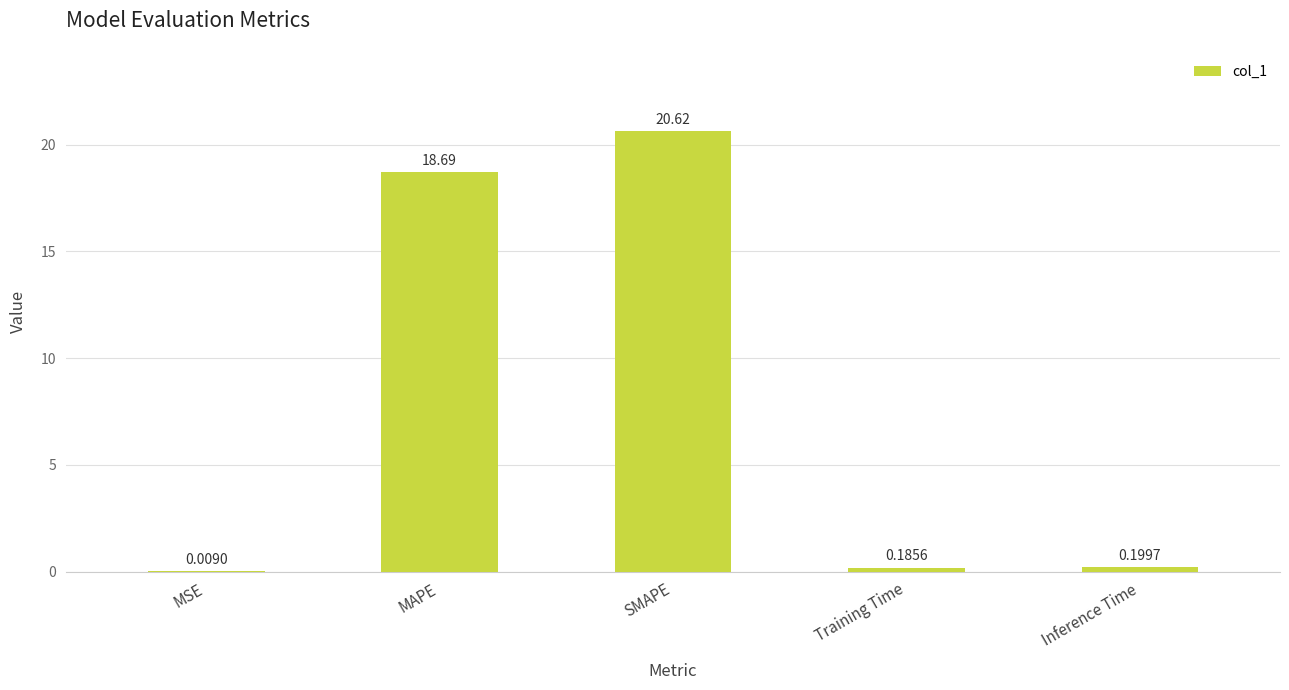

What is the sum of all values?

39.7